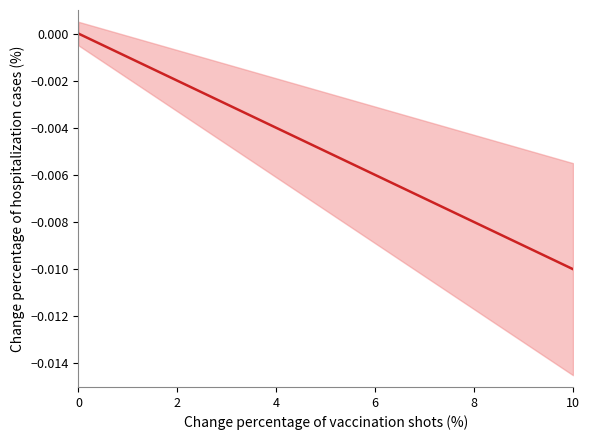

True or false: there are more than 2 points higher than both neighbors.

False